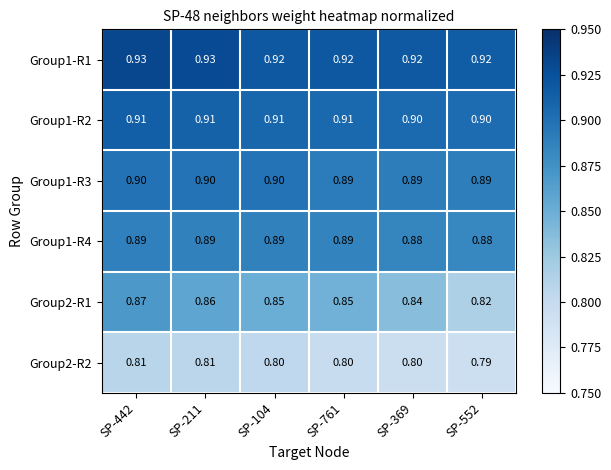

Is the value of Group1-R1 at SP-761 greater than the value of Group1-R3 at SP-442?

Yes